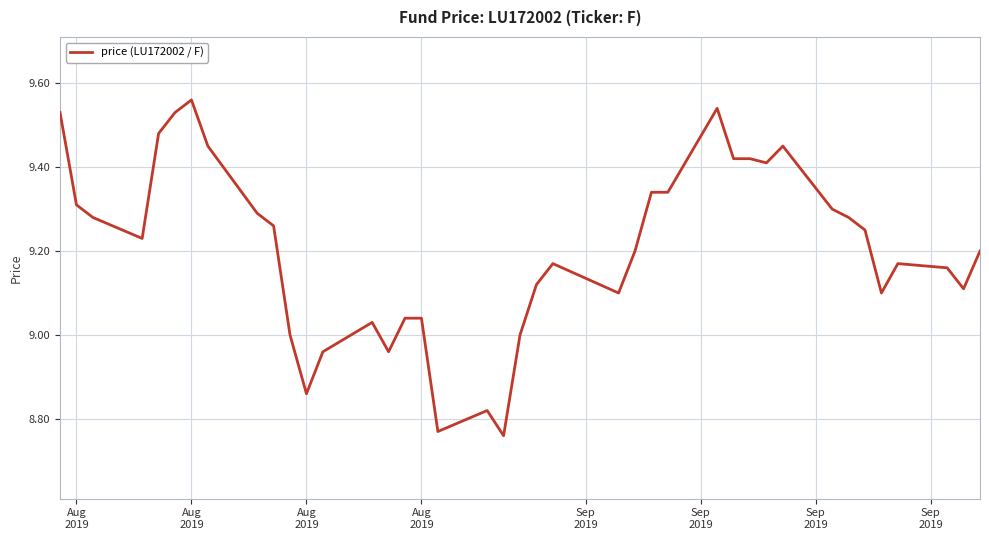

What is the difference between the maximum and minimum values?

0.8